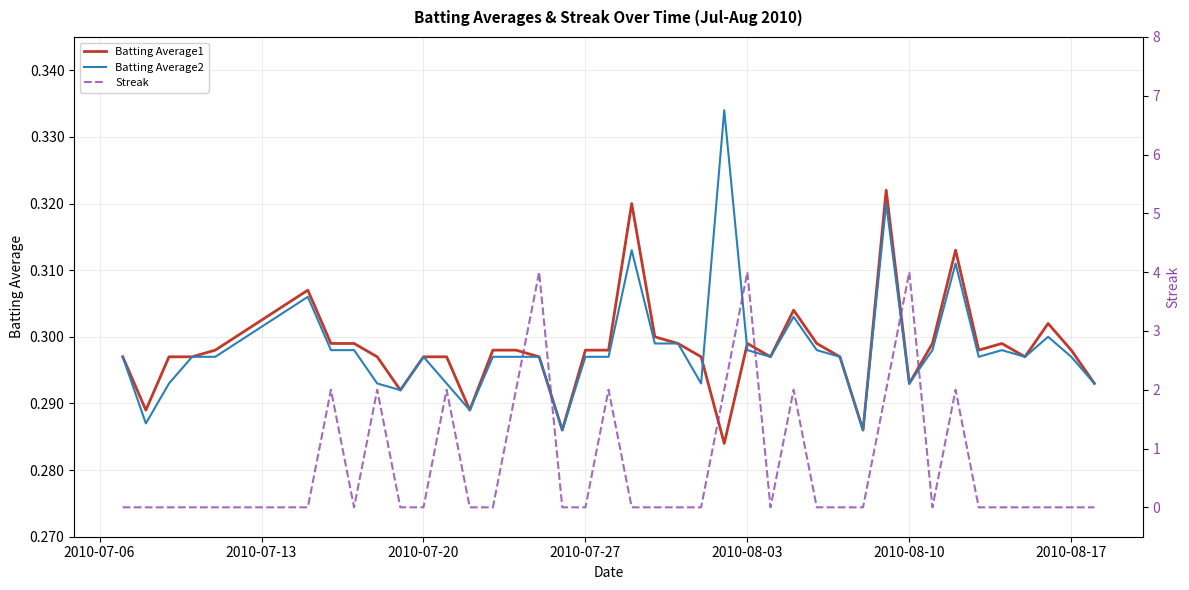

True or false: Batting Average1 has a value of 0.4 at 2010-07-20.

False